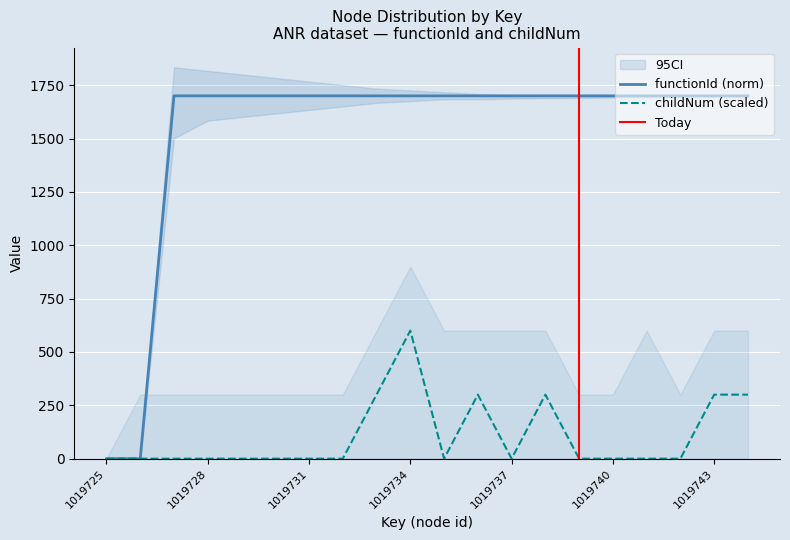

What is the total value across all series at 1019729?

1700